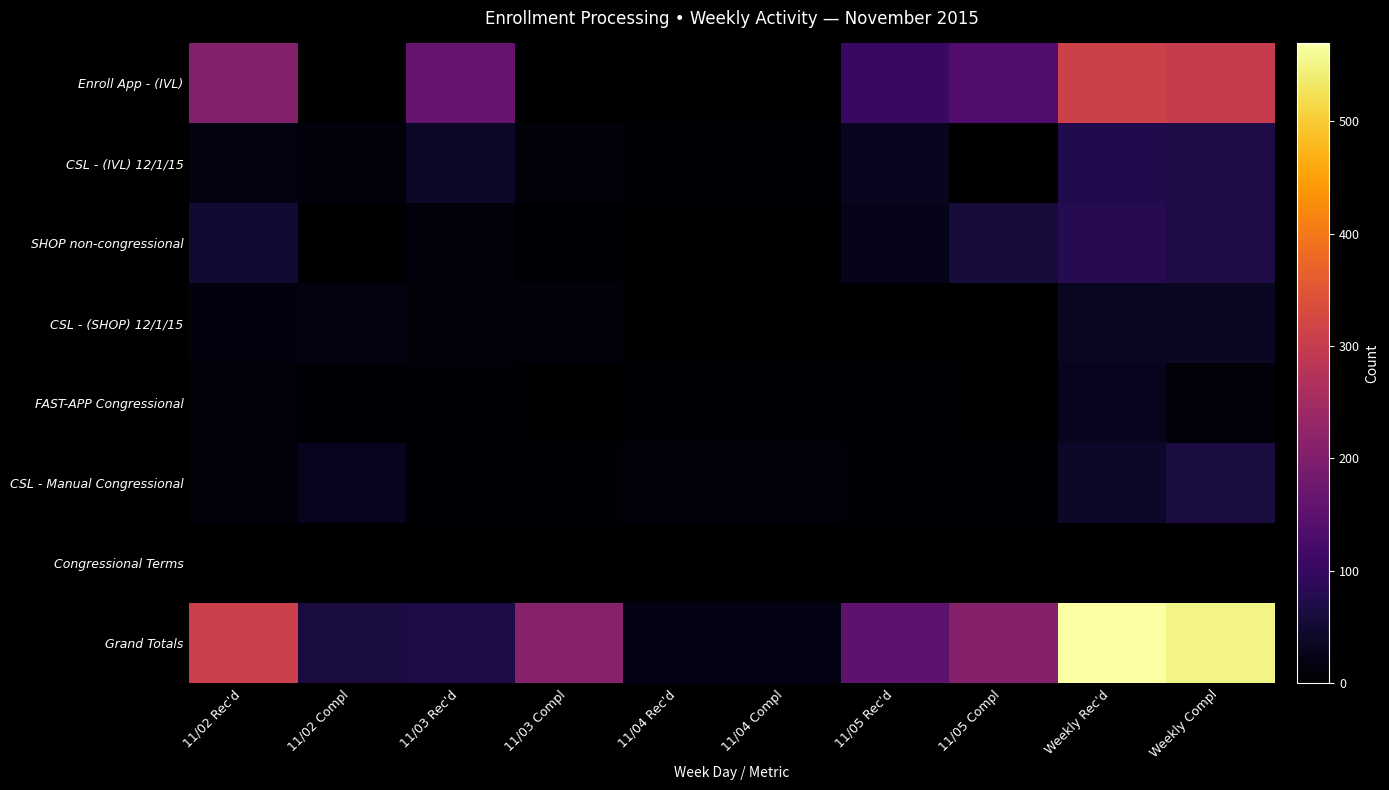

At how many categories does at least one series exceed 57?

8